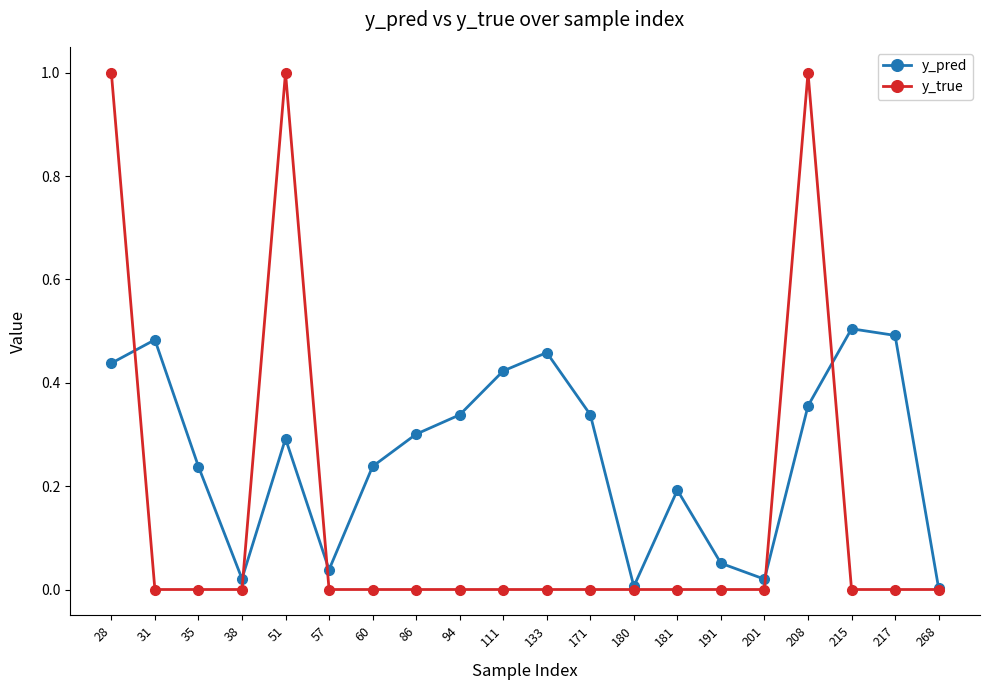

At which category is the sum across all series the highest?

28